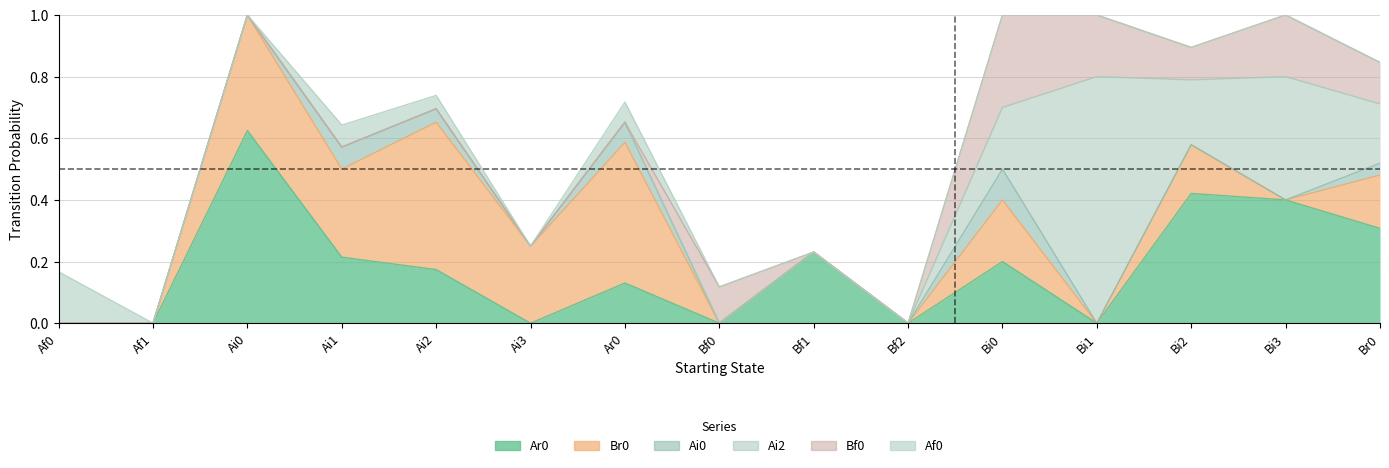

How many intersections are there between Br0 and Ar0?

1